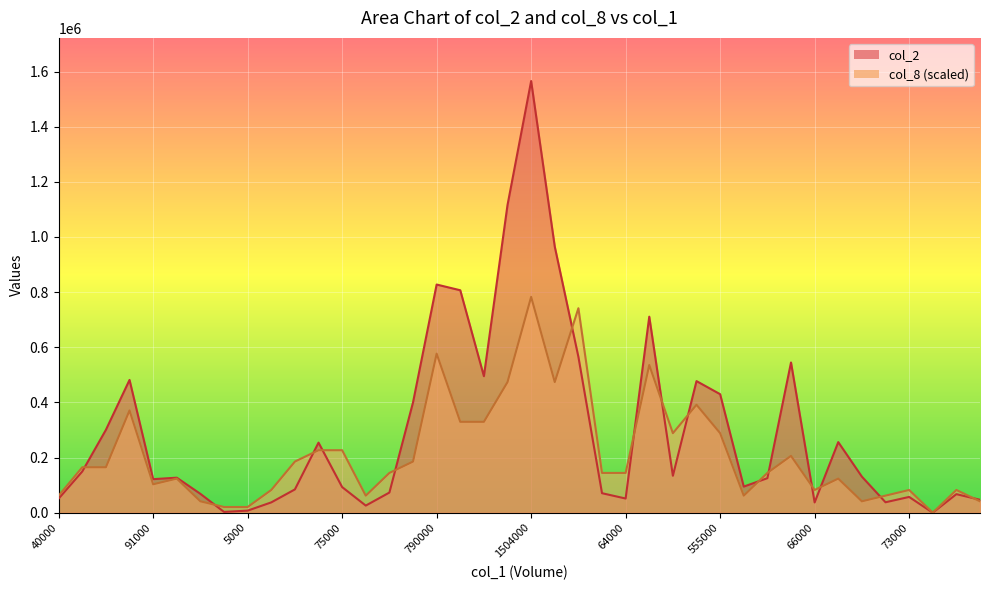

What is the sum of all col_8 values?

8610580.0